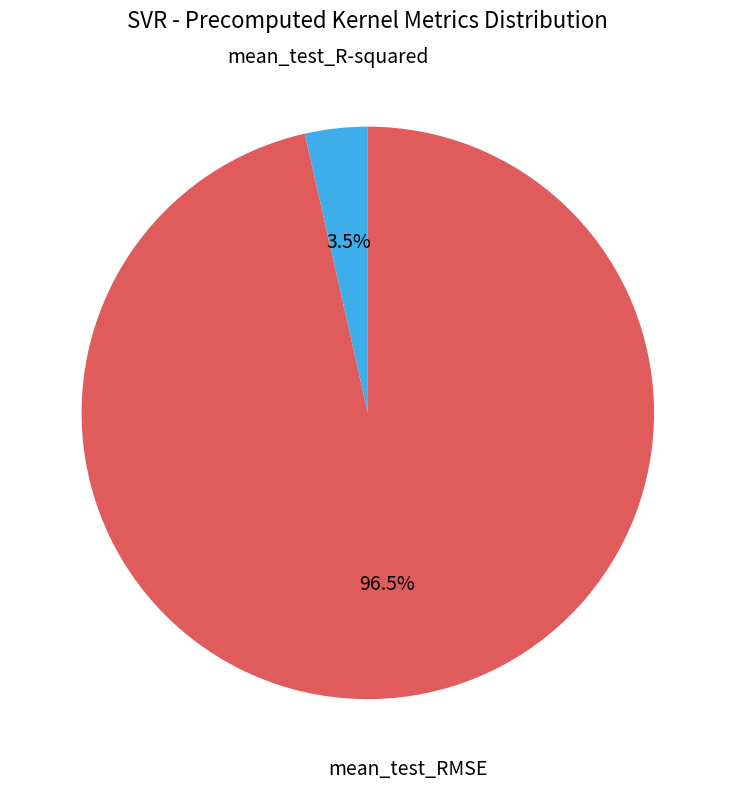

What is the smallest slice in the pie chart?

mean_test_R-squared